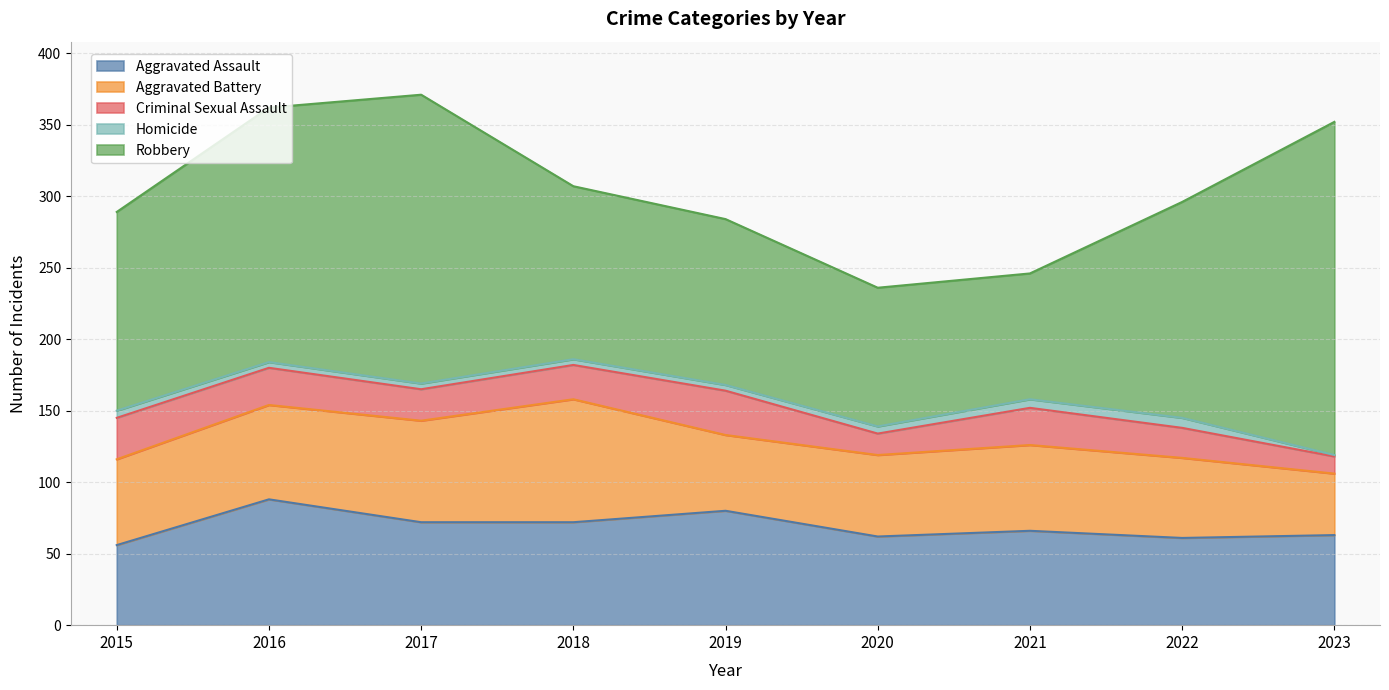

Where does the Criminal Sexual Assault series first go above 24?

2015